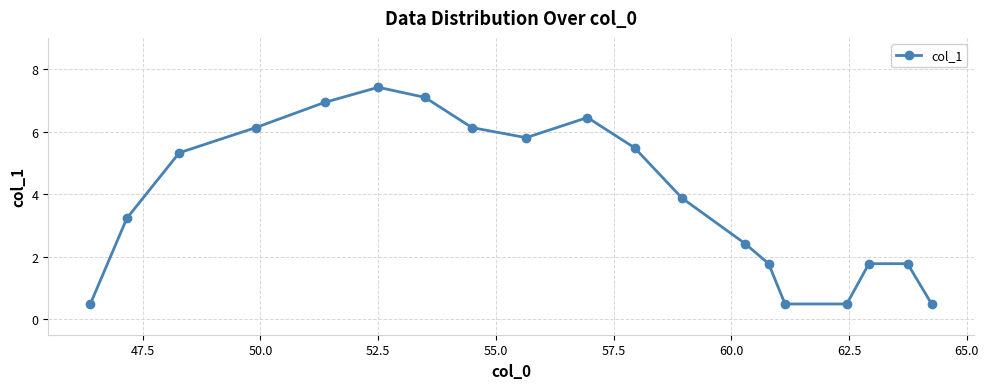

How many lines are shown in the chart?

1